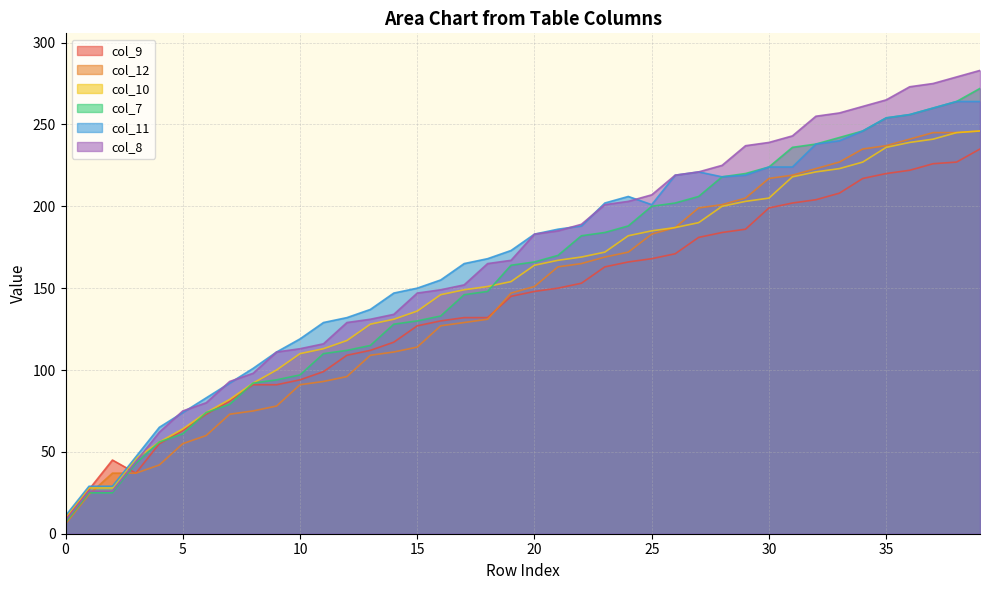

True or false: col_9 and col_11 intersect in this chart.

True